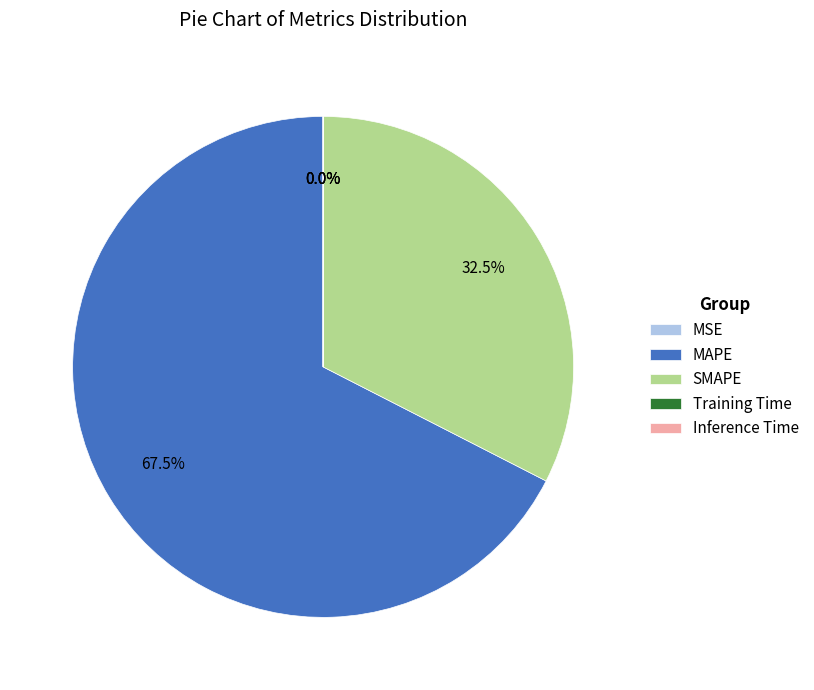

Which slice is the largest?

MAPE